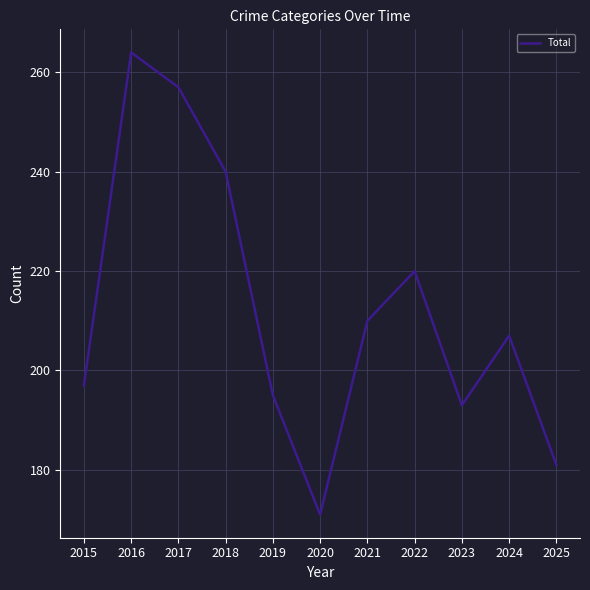

Where does the data first go above 207?

2016